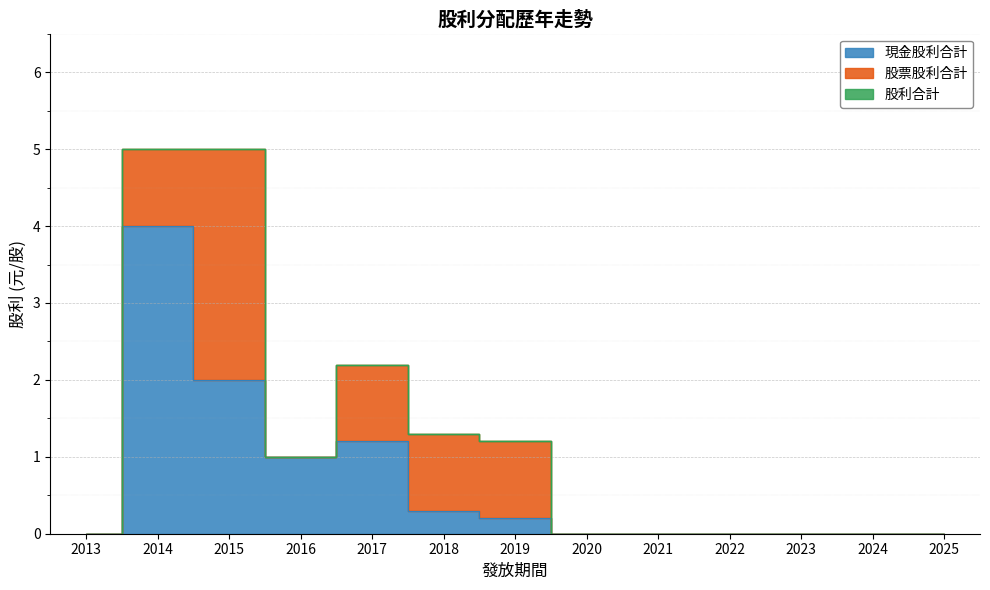

What is the value of the 股利合計 point at the 4th from the left?

1.0